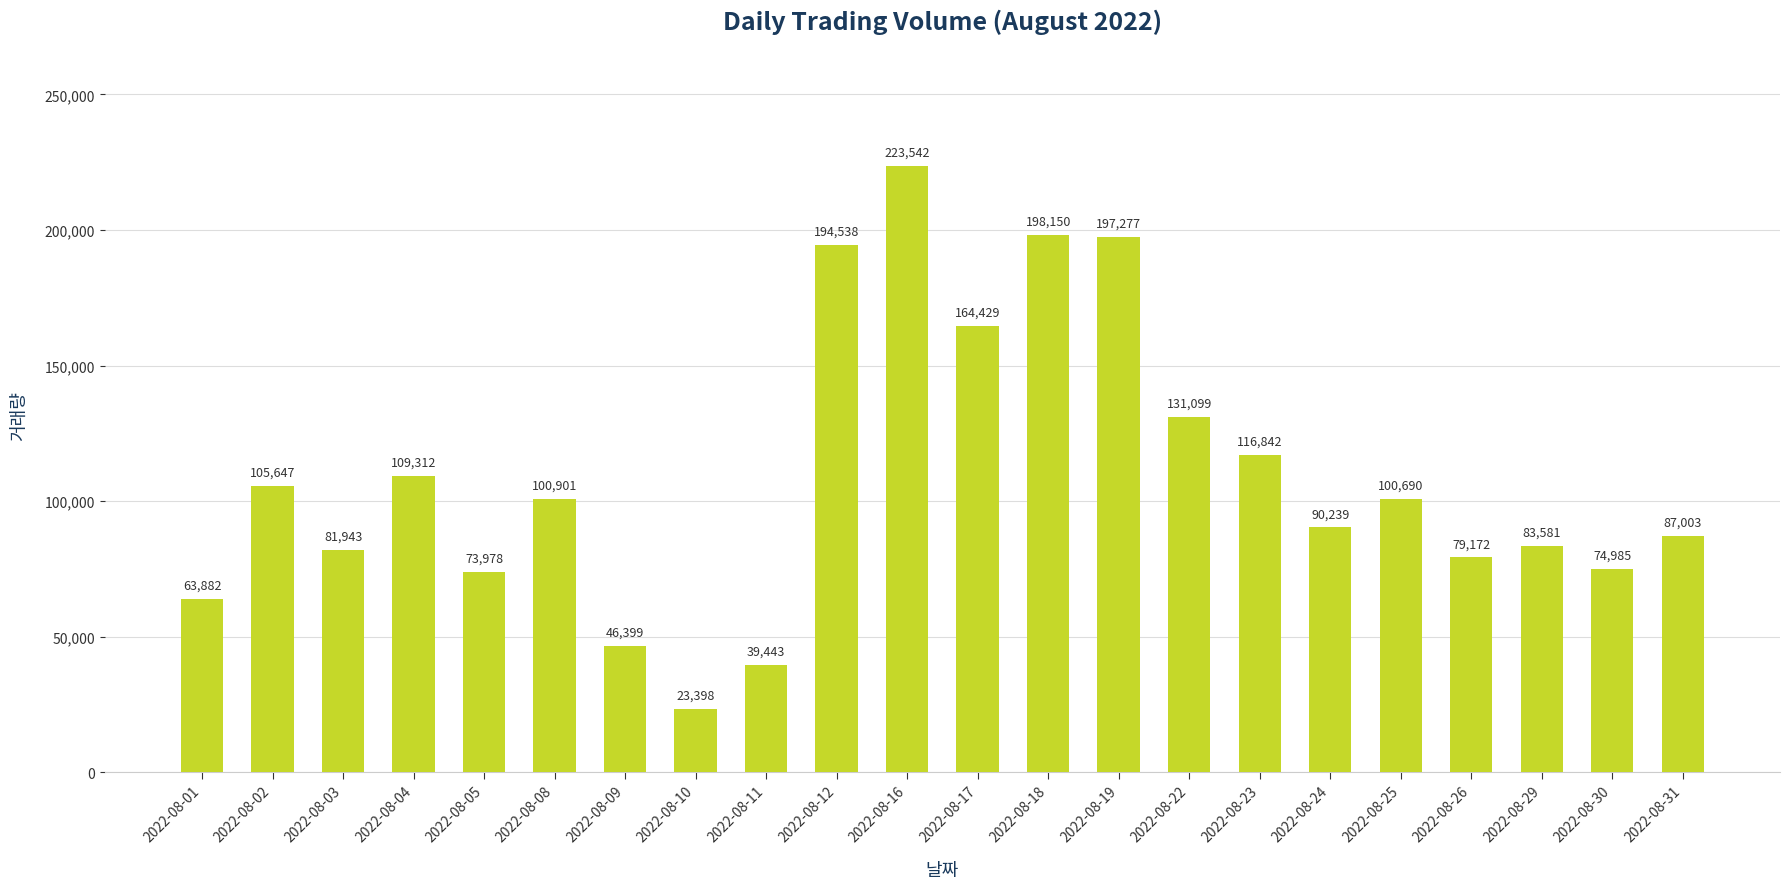

Which category has the highest value across all series?

2022-08-16